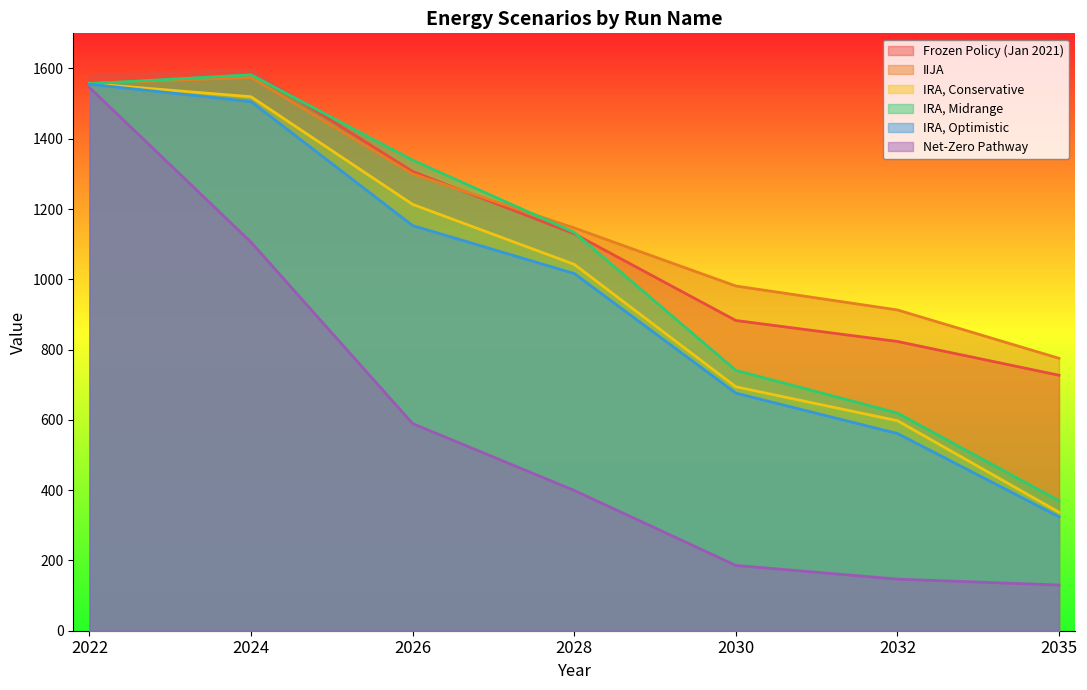

Rank the series by their maximum value, from highest to lowest.

Frozen Policy (Jan 2021), IRA, Midrange, IIJA, IRA, Conservative, IRA, Optimistic, Net-Zero Pathway